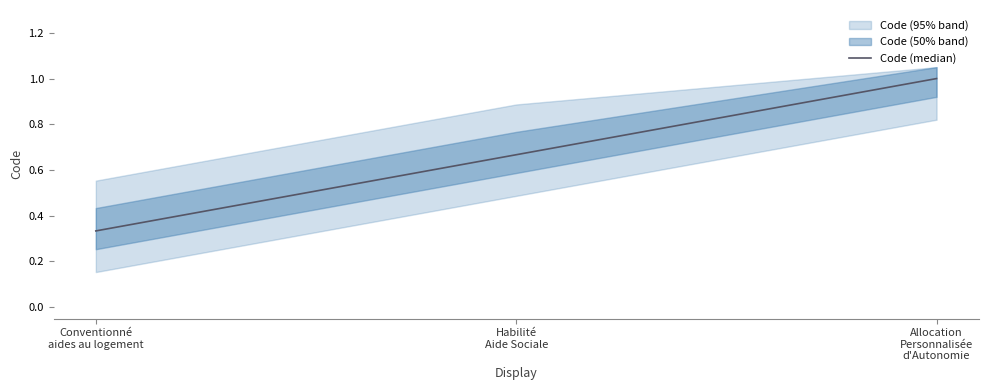

What is the average value?

0.7